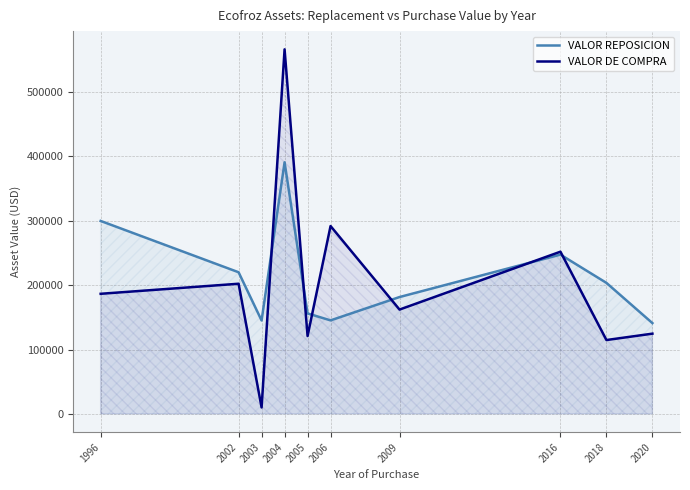

At which category does the chart reach its minimum across all series?

2003